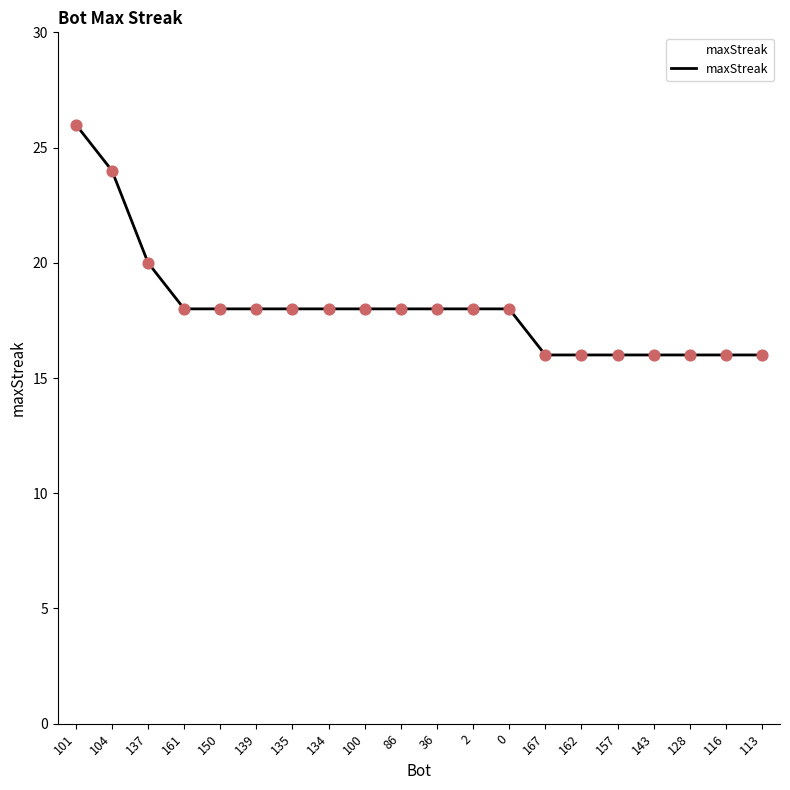

Which has a higher value, 157 or 134?

134